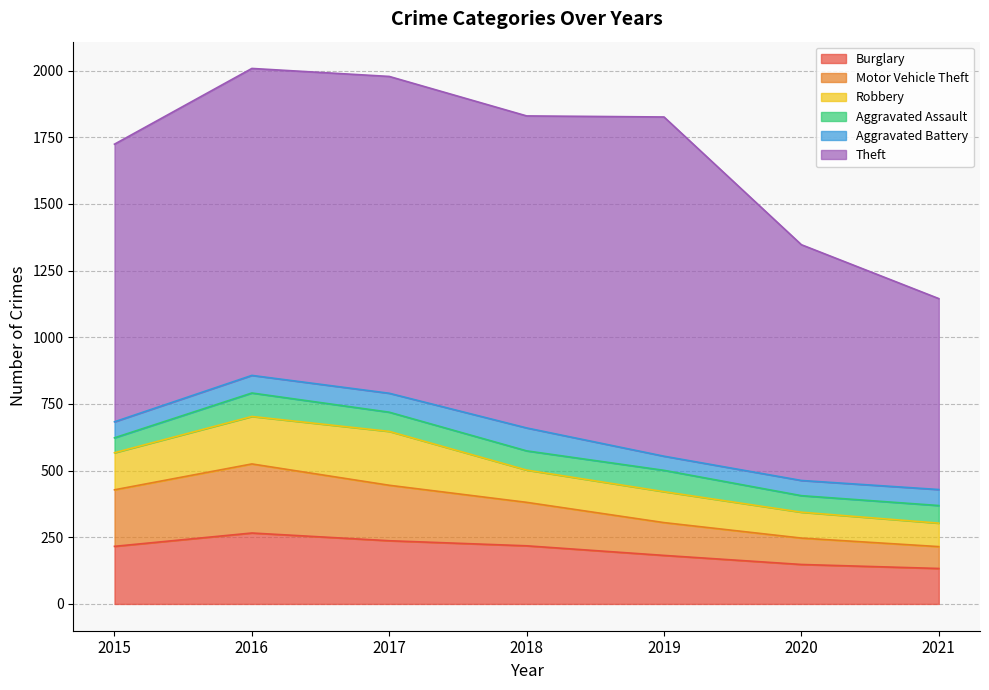

What is the lowest value of the Burglary series?

133